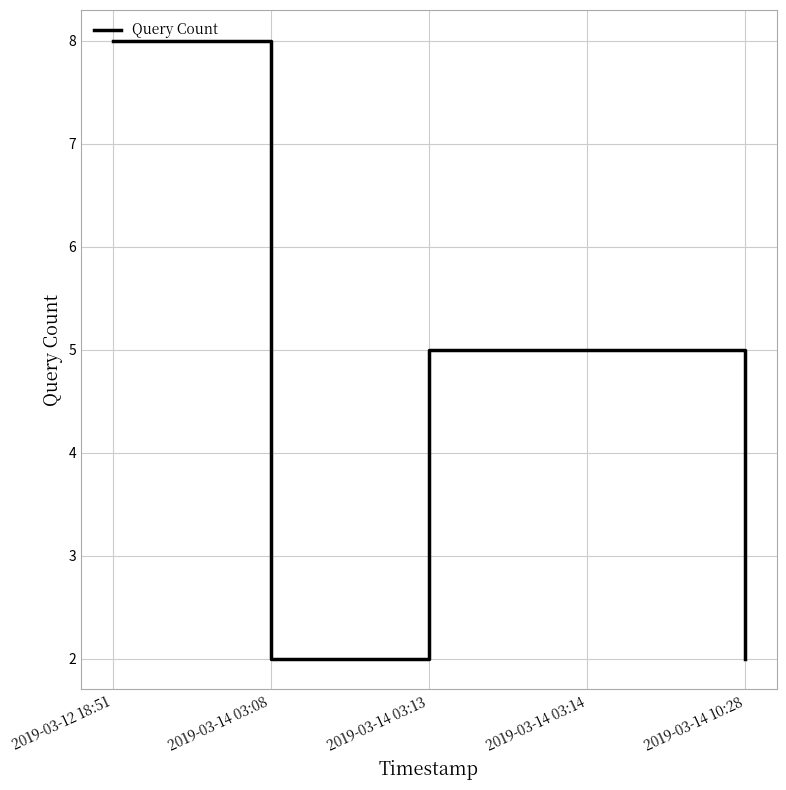

Where is the first local minimum?

2019-03-14 03:08